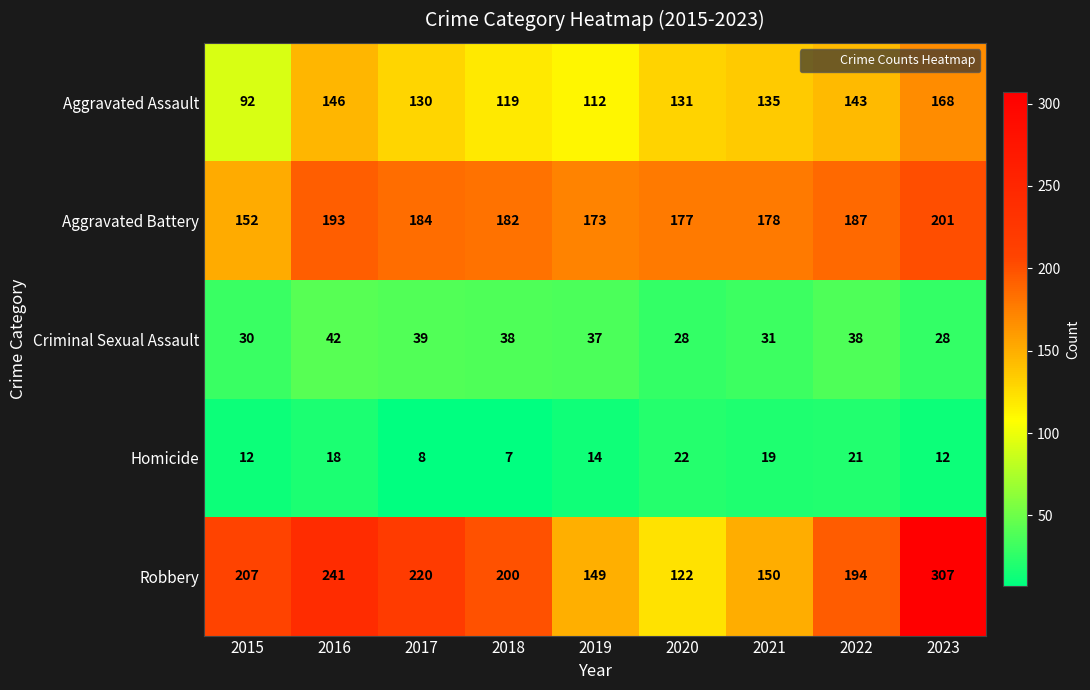

Is it true that Criminal Sexual Assault equals 20 at 2018?

False